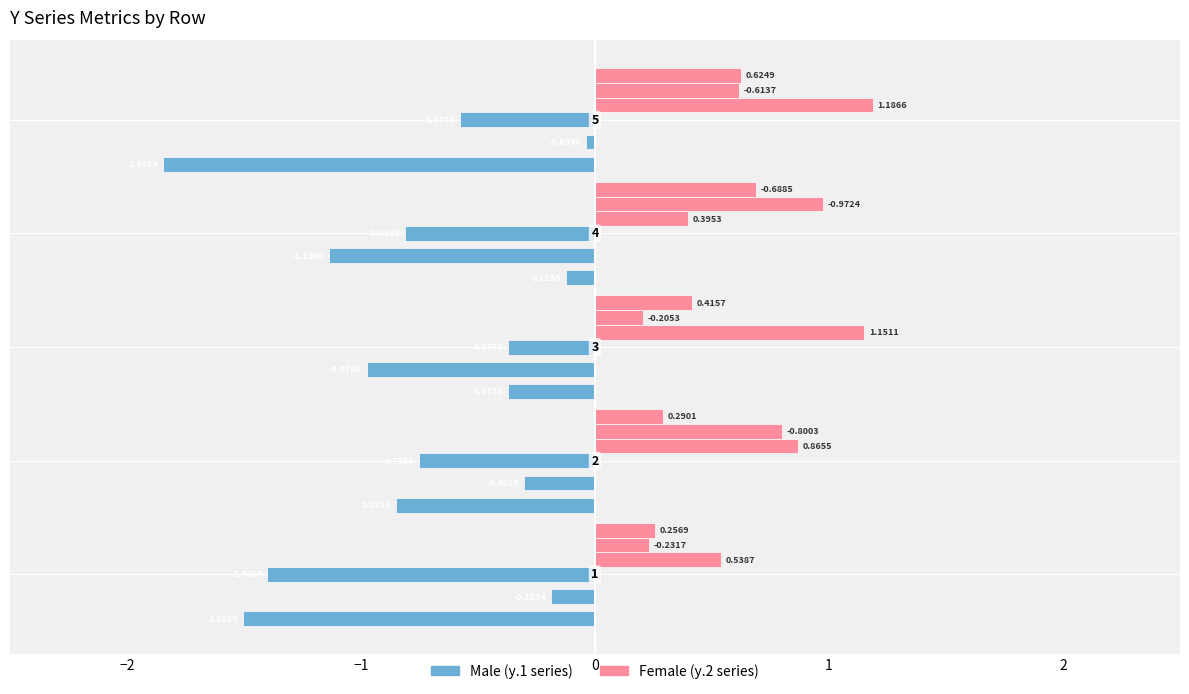

How many series are shown in this chart?

6